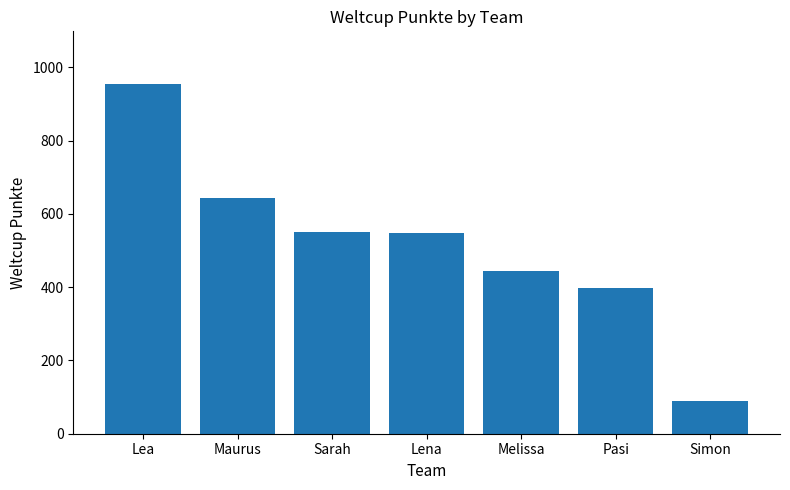

What is the sum of the values at Sarah and Pasi?

949